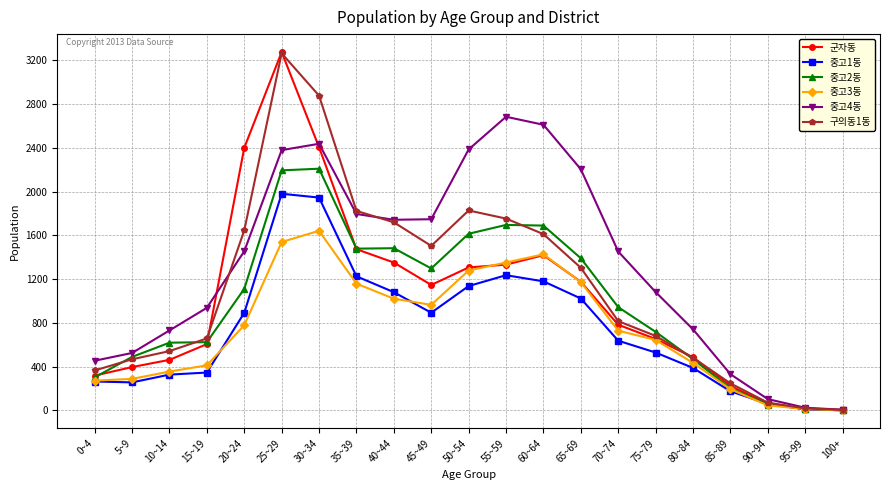

In 구의동1동, how many points are higher than both neighbors (excluding endpoints)?

2